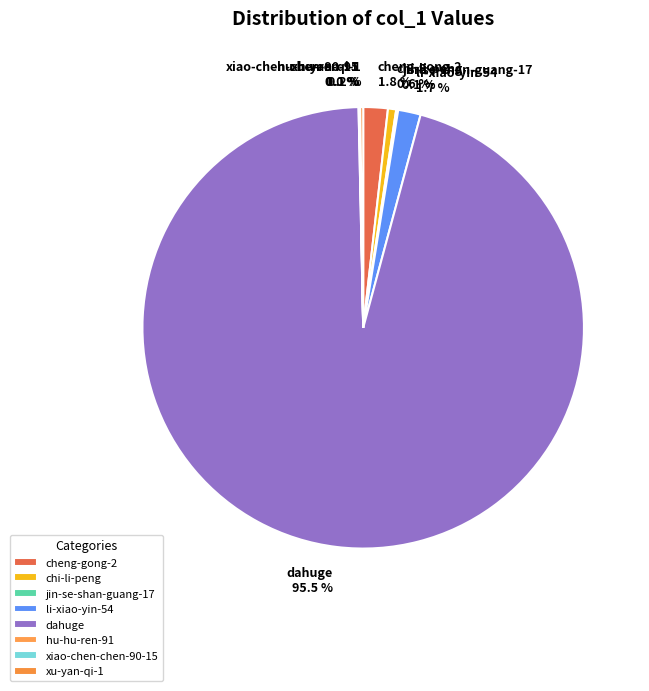

What is the total percentage of chi-li-peng and cheng-gong-2?

2.4%